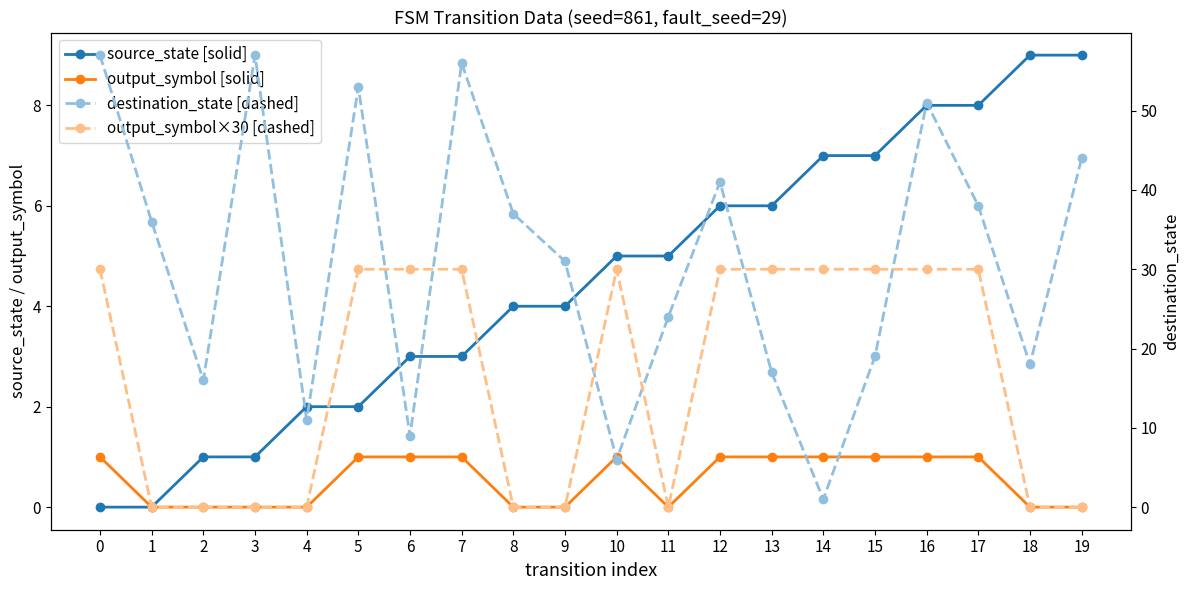

What are all the series names shown in the legend?

source_state [solid], output_symbol [solid], destination_state [dashed], output_symbol×30 [dashed]